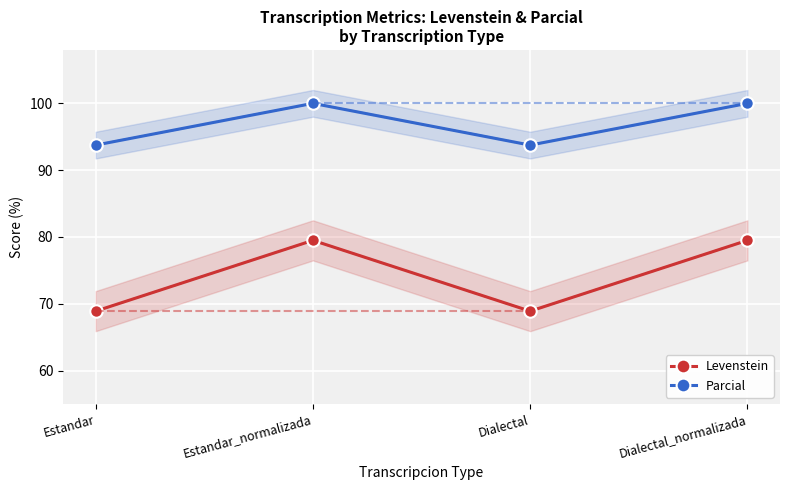

What are all the series names shown in the legend?

Levenstein, Parcial